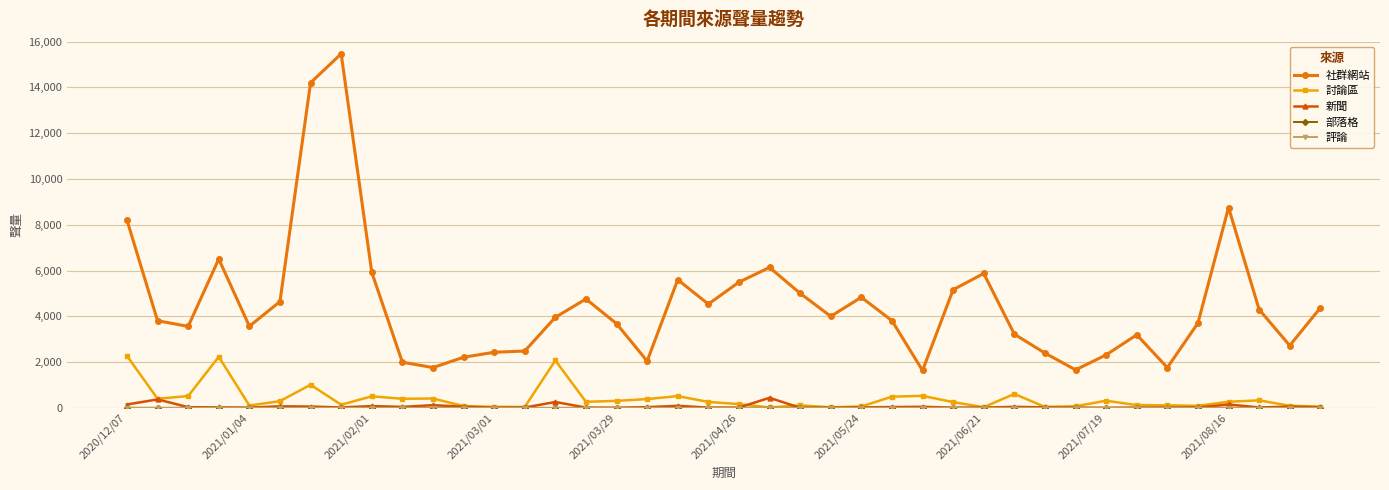

How many series are shown in this chart?

5